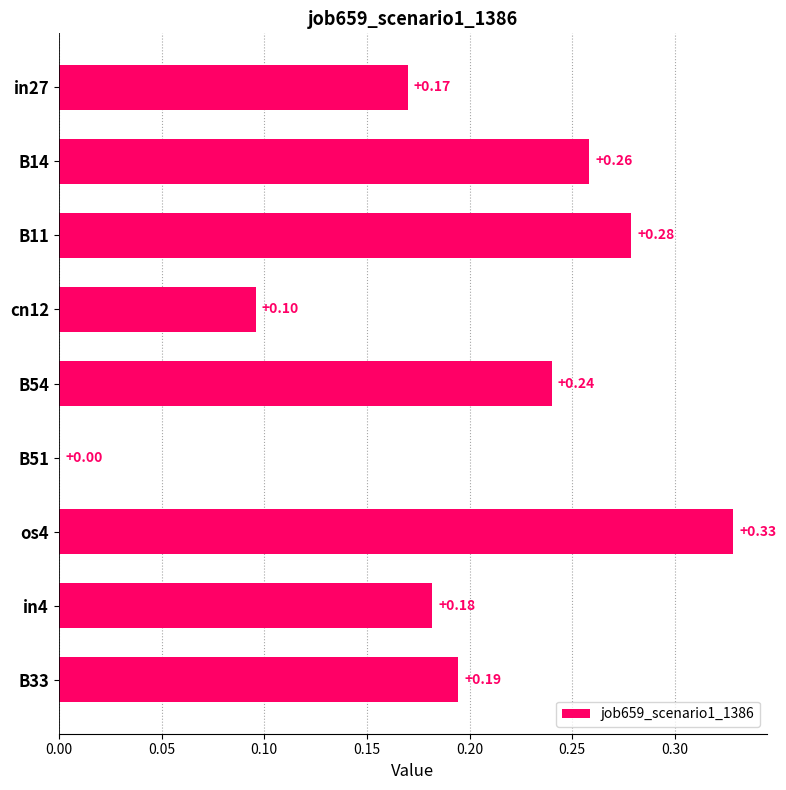

What is the sum of the values at cn12 and B14?

0.4